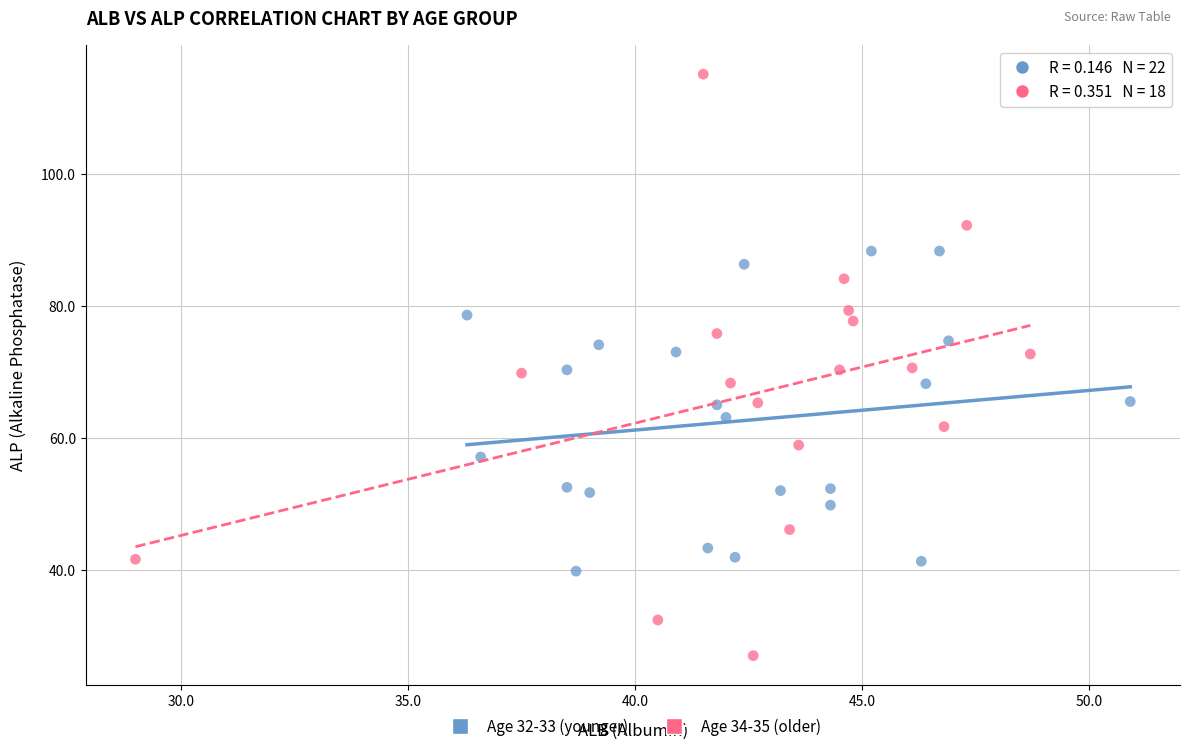

What are all the series names shown in the legend?

Age 32-33 (younger), Age 34-35 (older)